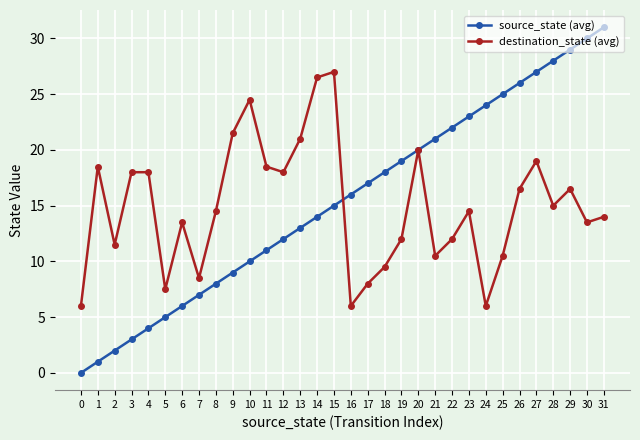

Which series has the largest range (max minus min)?

source_state (avg)